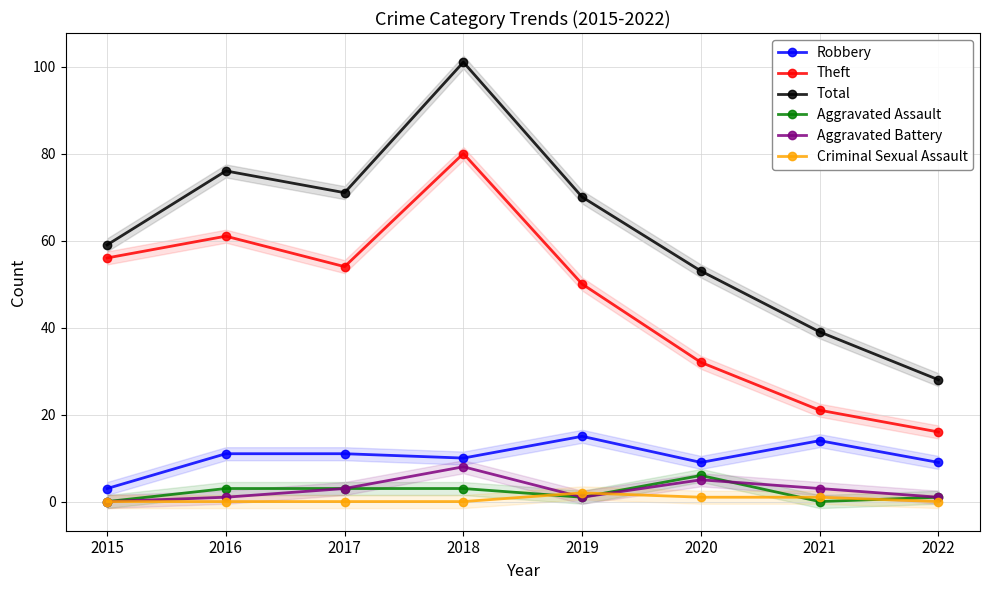

Which series has the largest range (max minus min)?

Total